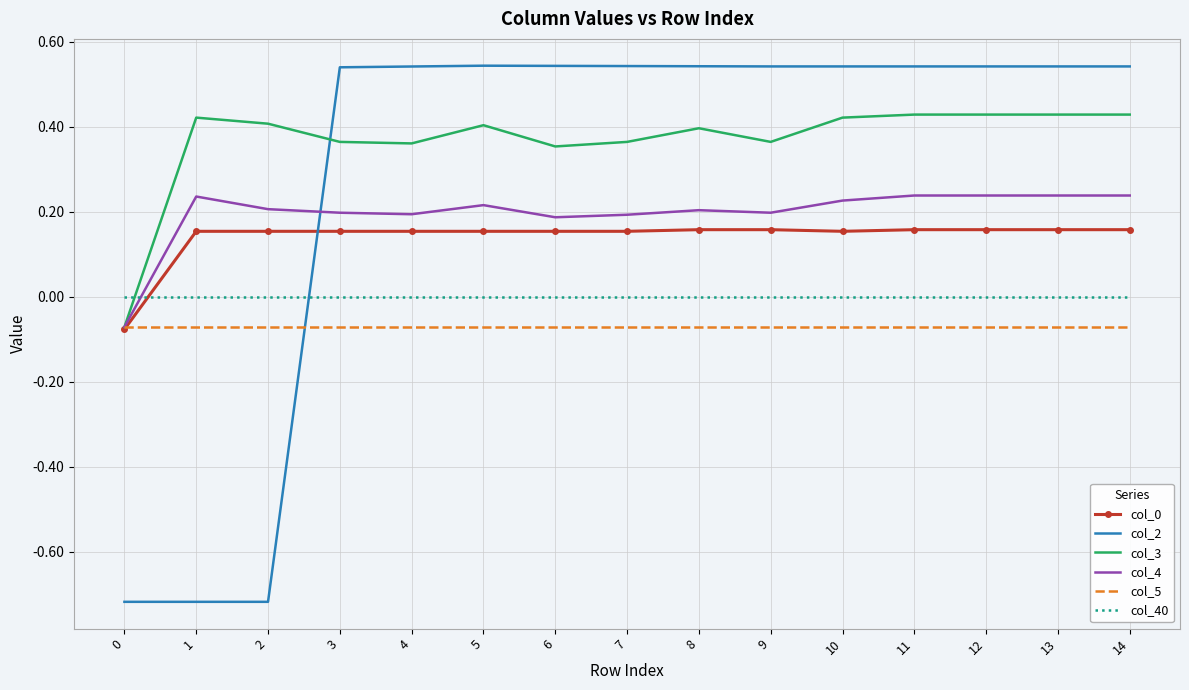

How many values in col_0 are above zero?

14